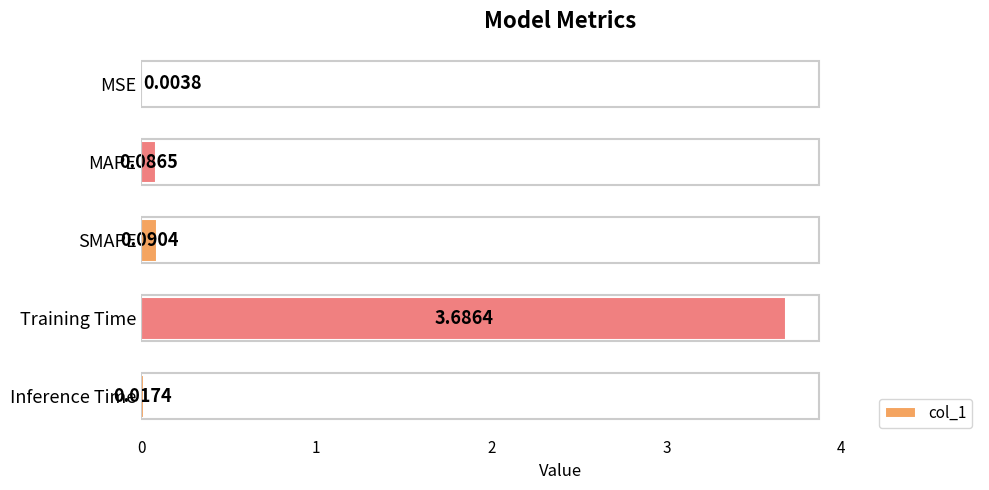

What is the sum of all values?

3.9